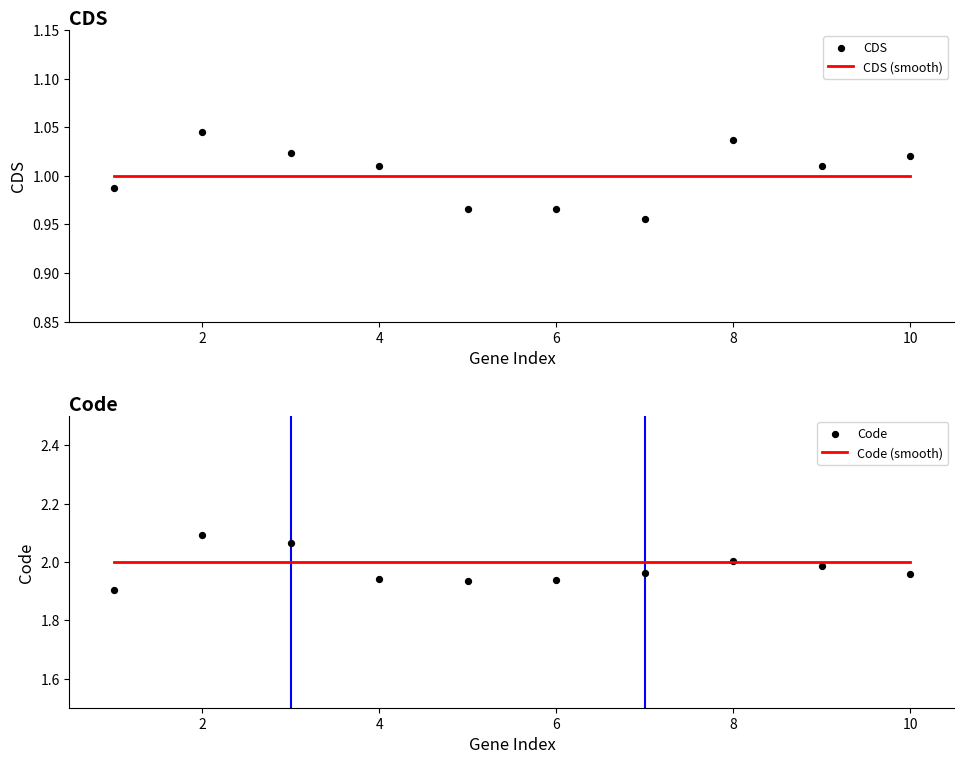

Which series reaches the minimum Y coordinate?

CDS